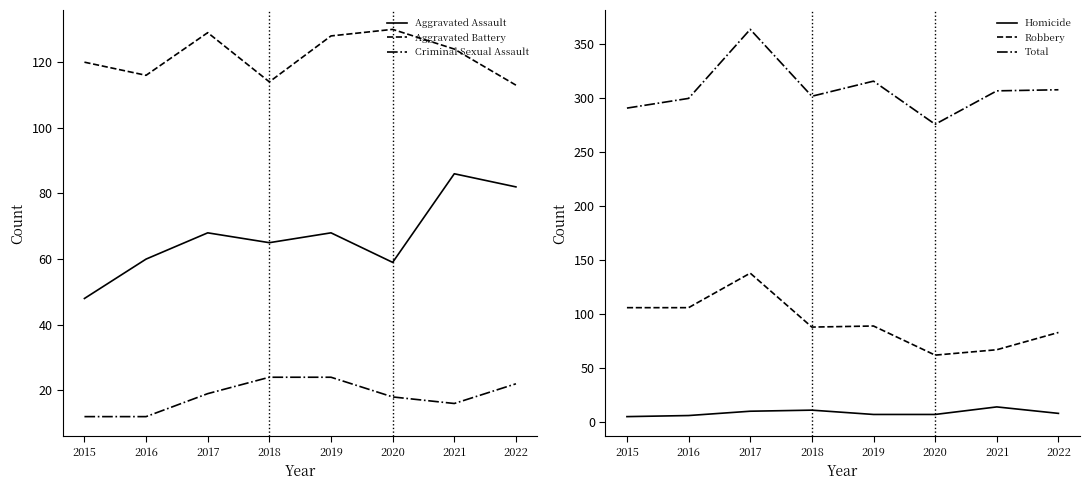

At which label does Robbery first exceed 89?

2015